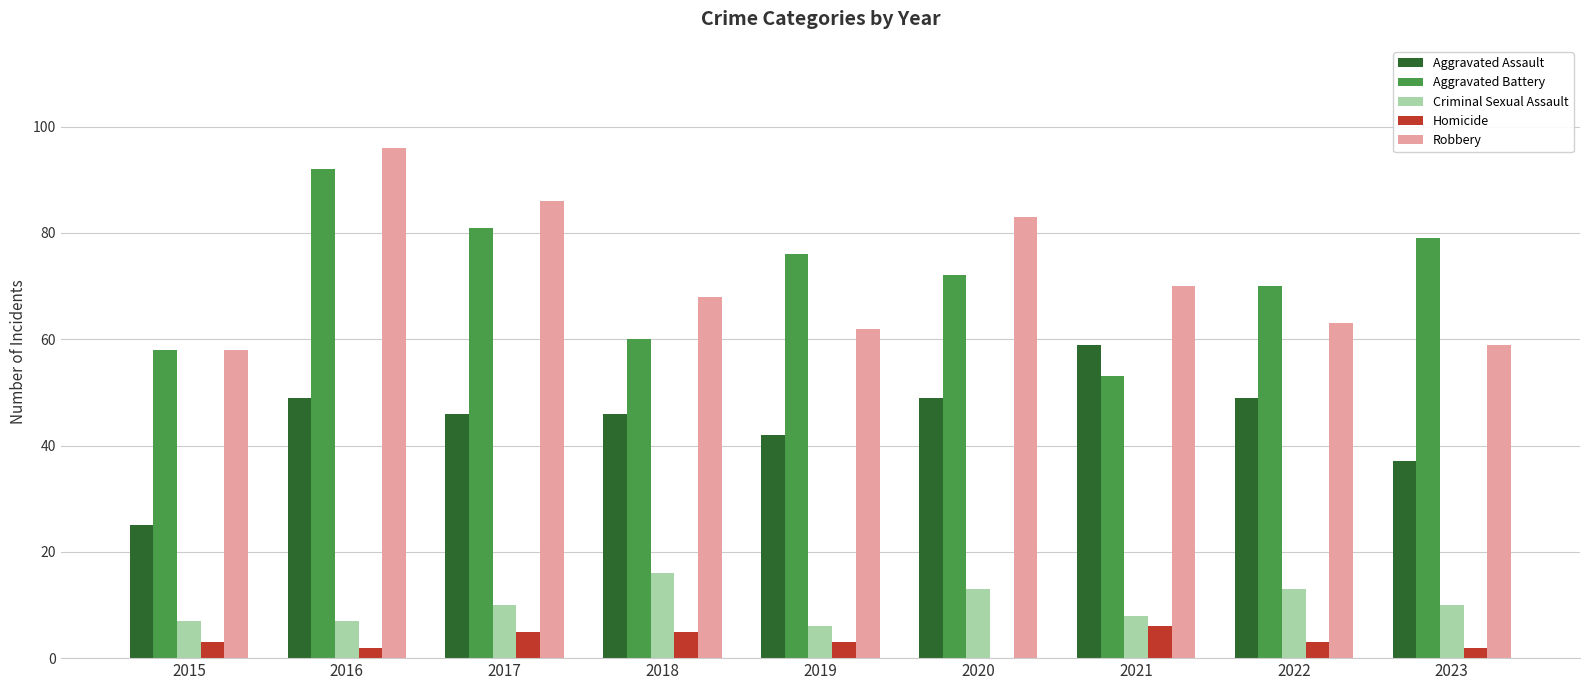

Reading left to right, transcribe all the data shown in this chart.

Aggravated Assault: 25	49	46	46	42	49	59	49	37
Aggravated Battery: 58	92	81	60	76	72	53	70	79
Criminal Sexual Assault: 7	7	10	16	6	13	8	13	10
Homicide: 3	2	5	5	3	0	6	3	2
Robbery: 58	96	86	68	62	83	70	63	59